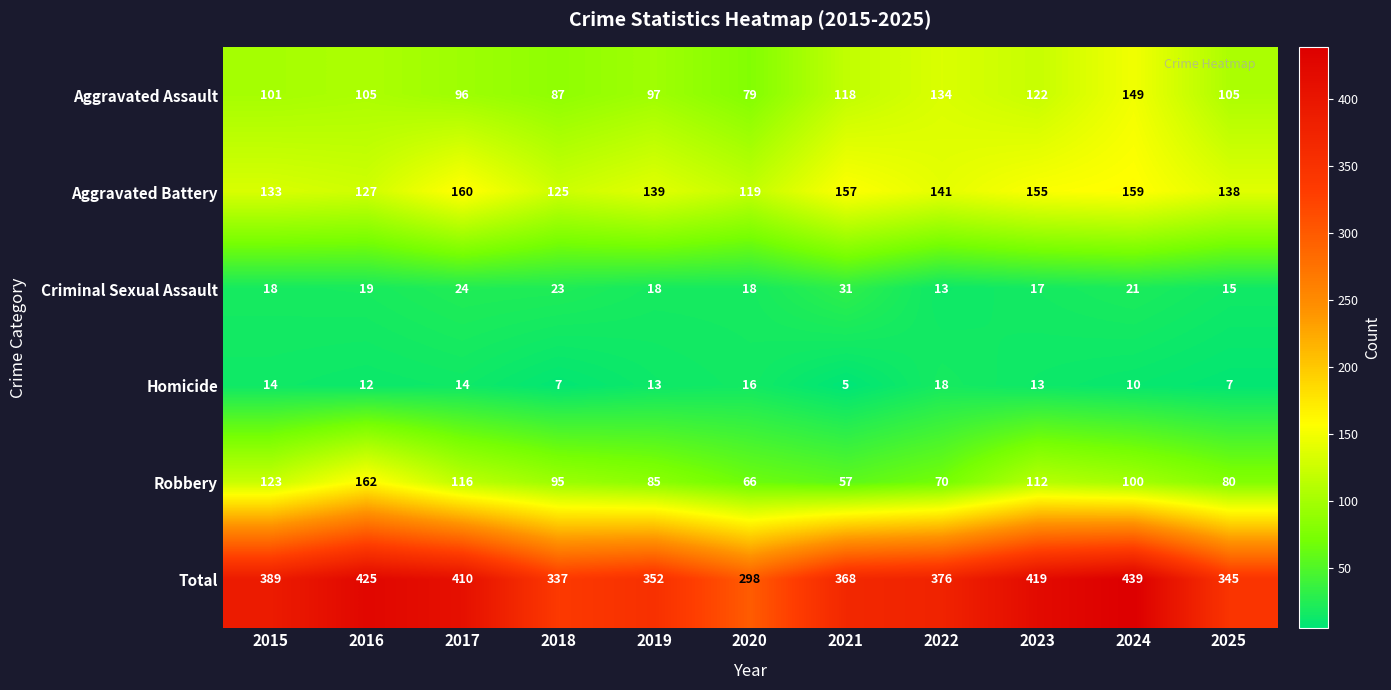

What is the difference between the Total values at 2021 and 2024?

71